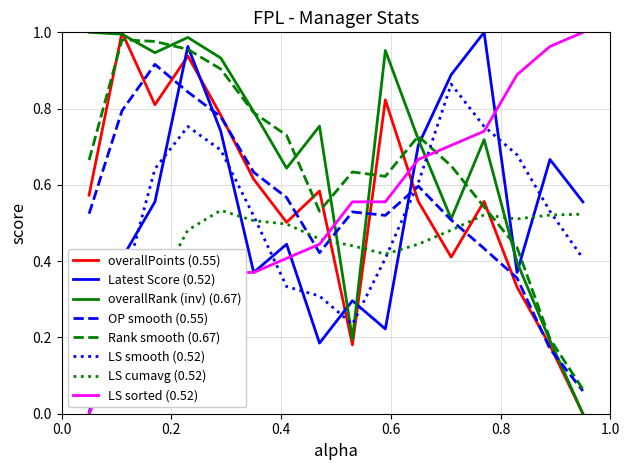

True or false: overallPoints (0.55) and LS sorted (0.52) intersect in this chart.

True